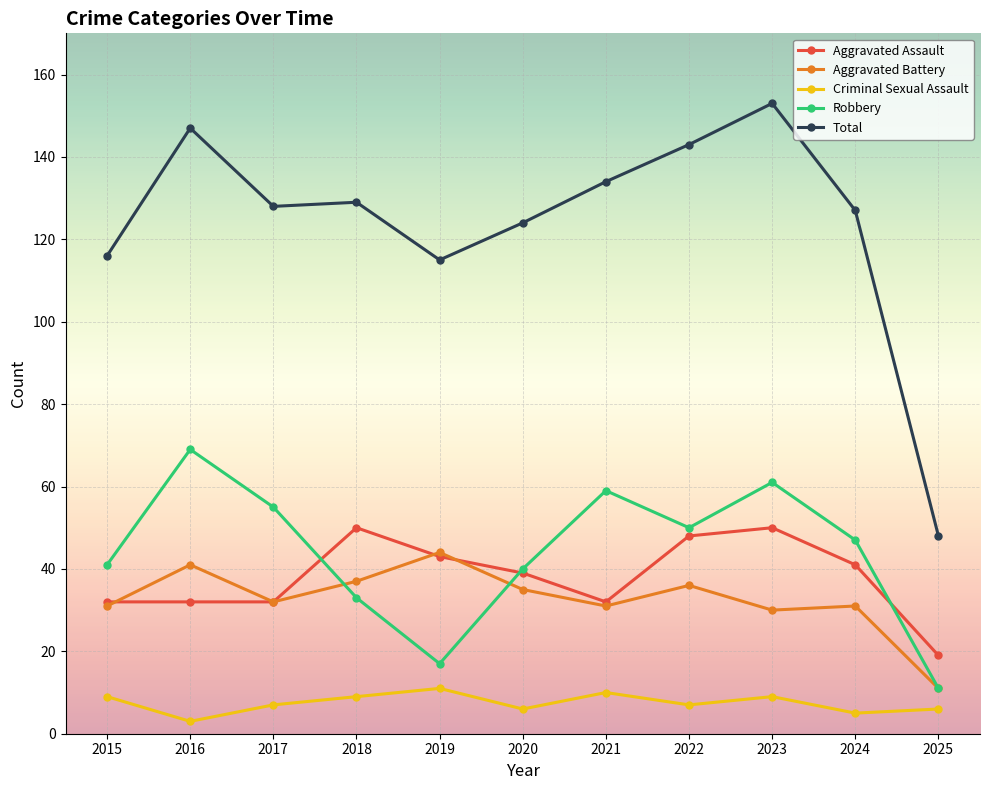

At which label does Aggravated Battery reach its minimum?

2025